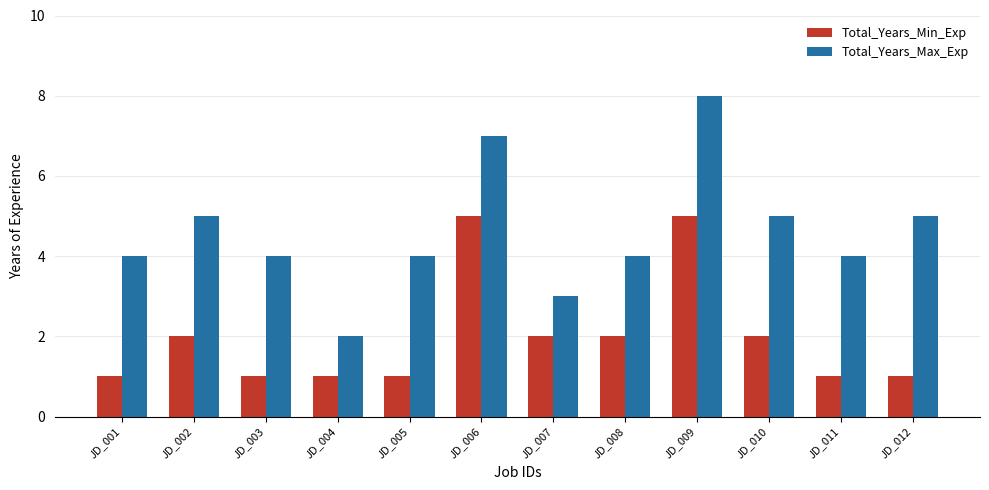

True or false: Total_Years_Max_Exp has a value of 5 at JD_001.

False